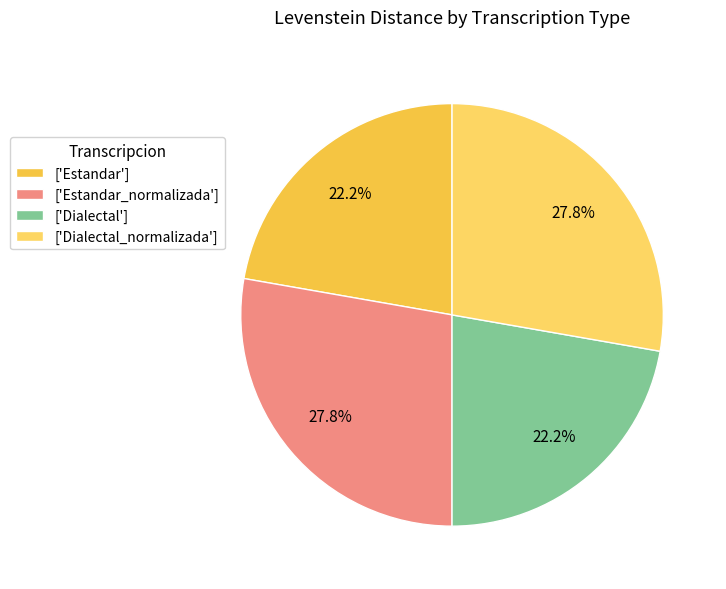

How many slices are in this pie chart?

4